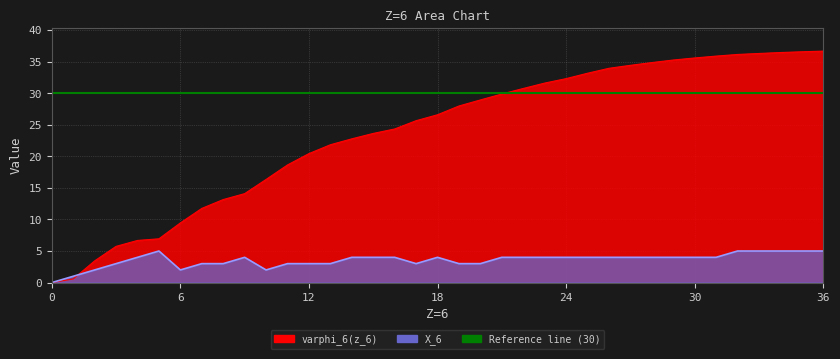

The X_6 series shows 5.3 at 13. True or false?

False